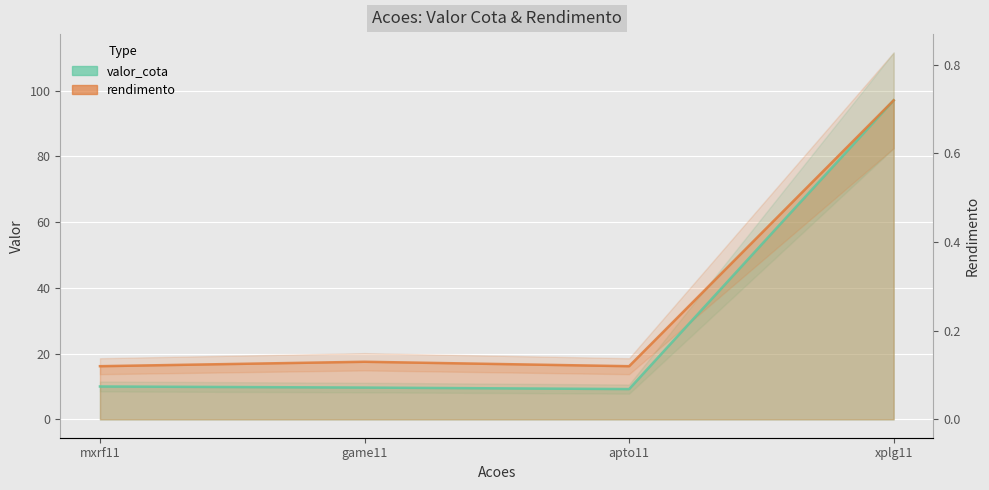

What is the value of the valor_cota point at the 3rd from the left?

9.2